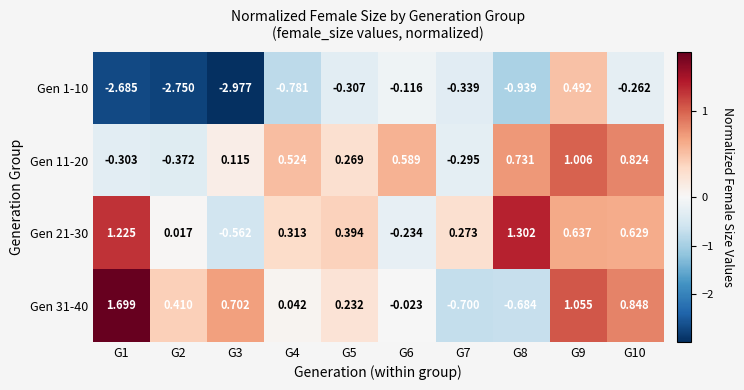

Is the value of Gen 21-30 at G4 greater than the value of Gen 1-10 at G1?

Yes